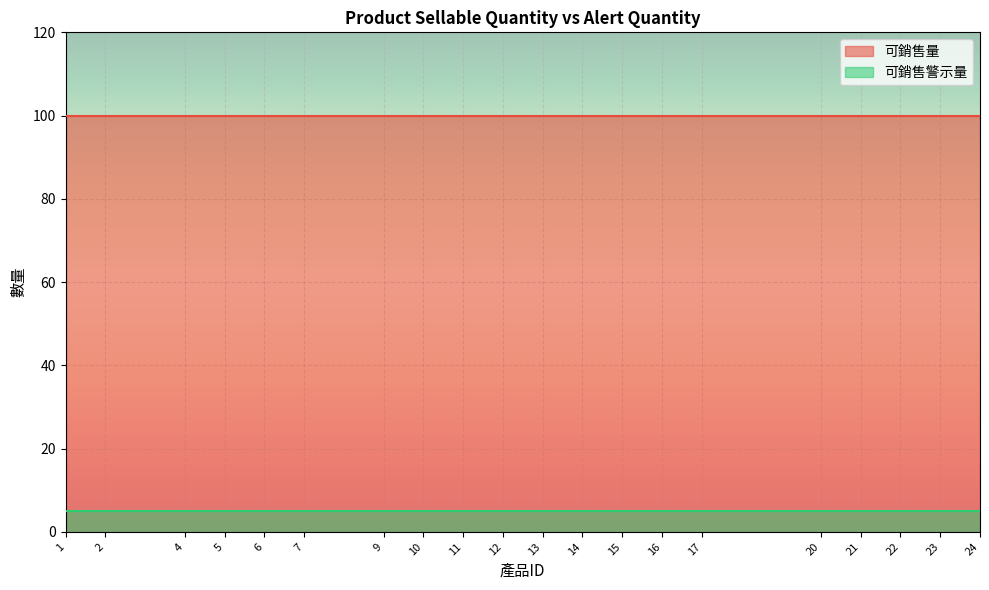

Reading left to right, list all the values displayed in this chart.

可銷售量: 1=100	2=100	4=100	5=100	6=100	7=100	9=100	10=100	11=100	12=100	13=100	14=100	15=100	16=100	17=100	20=100	21=100	22=100	23=100	24=100
可銷售警示量: 1=5	2=5	4=5	5=5	6=5	7=5	9=5	10=5	11=5	12=5	13=5	14=5	15=5	16=5	17=5	20=5	21=5	22=5	23=5	24=5